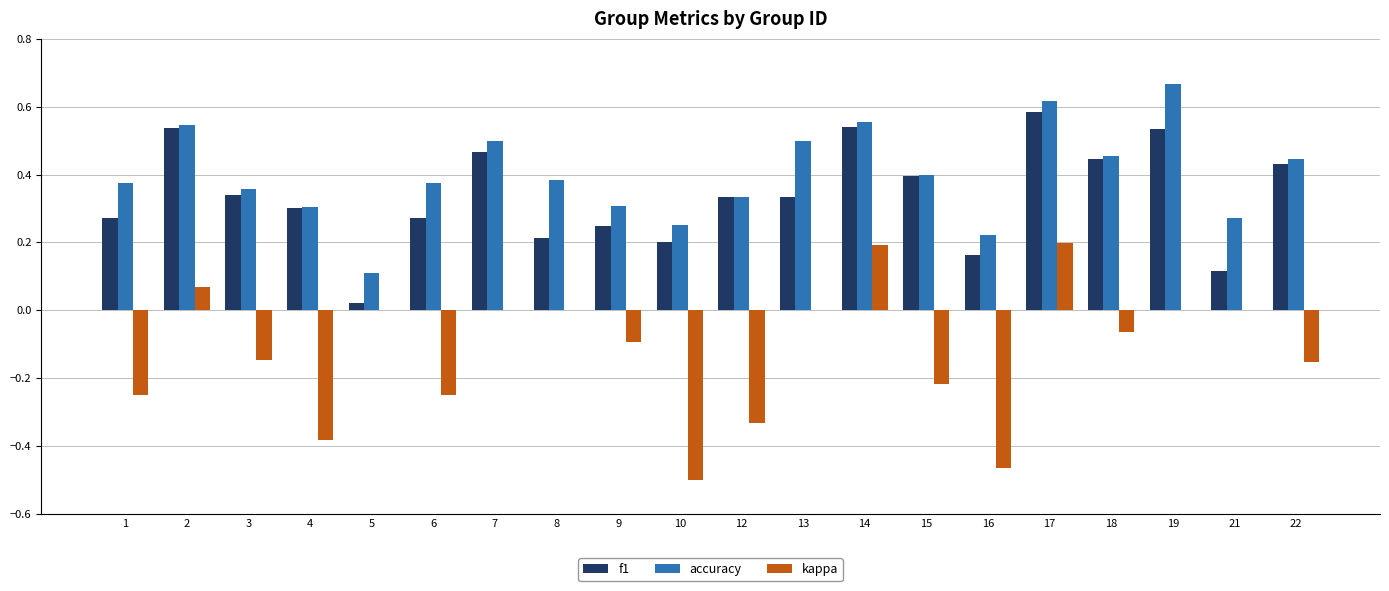

The value of accuracy at 4 is 0.1. True or false?

False